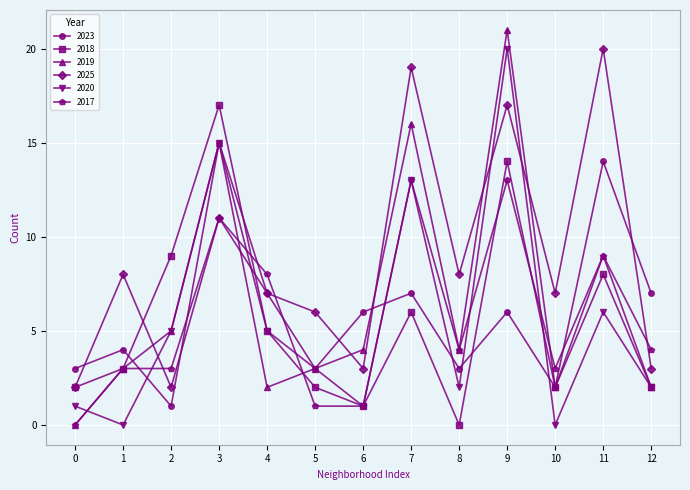

In 2020, how many points are lower than both neighbors (excluding endpoints)?

4